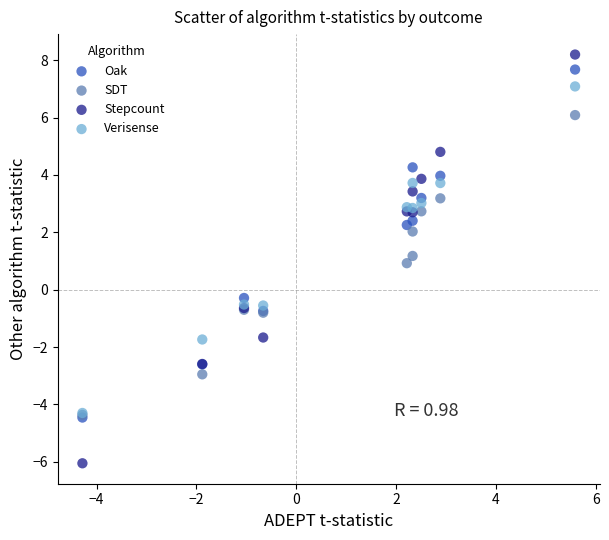

Which series reaches the maximum Y coordinate?

Stepcount